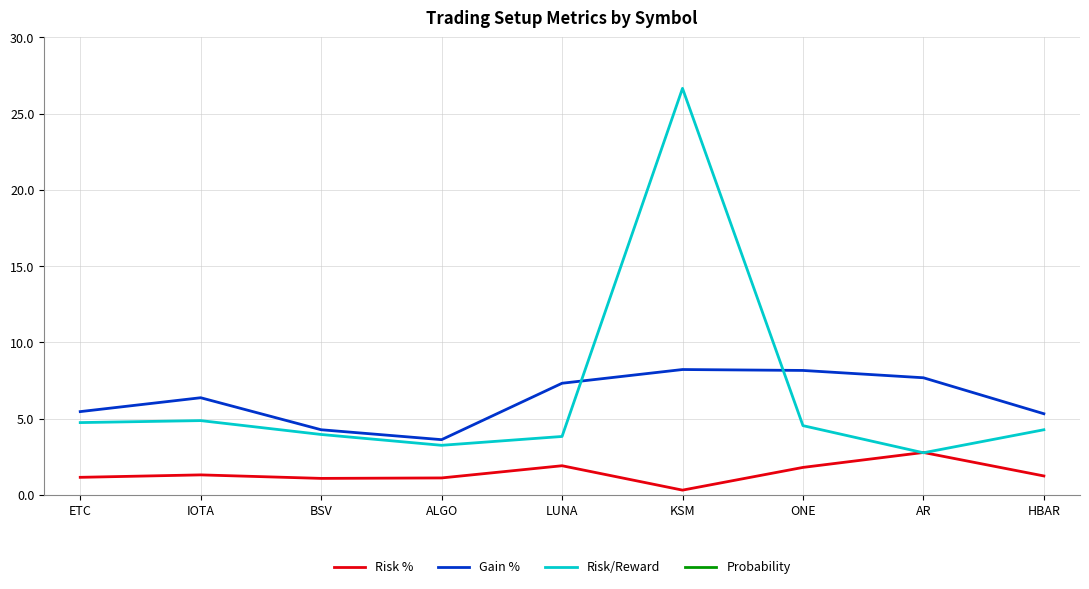

The Risk/Reward series shows 2.8 at AR. True or false?

True